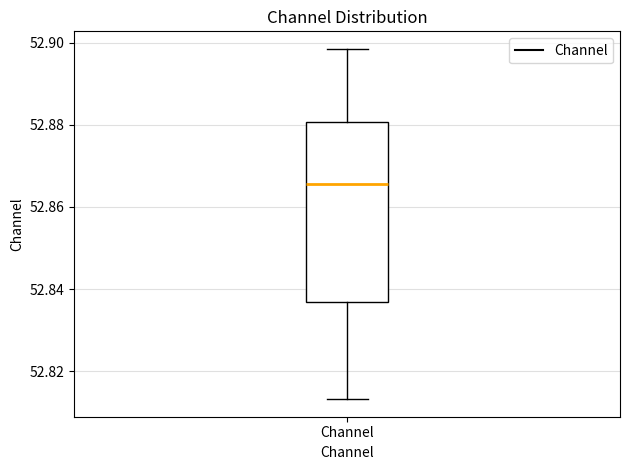

Transcribe this box plot: give where the median line is, the range the box spans, and where the two whiskers end, as read against the y-axis. The values are not printed on the chart, so give them approximately, as read against the axis.

median 52.866, box 52.836 to 52.880, whiskers 52.814 to 52.898